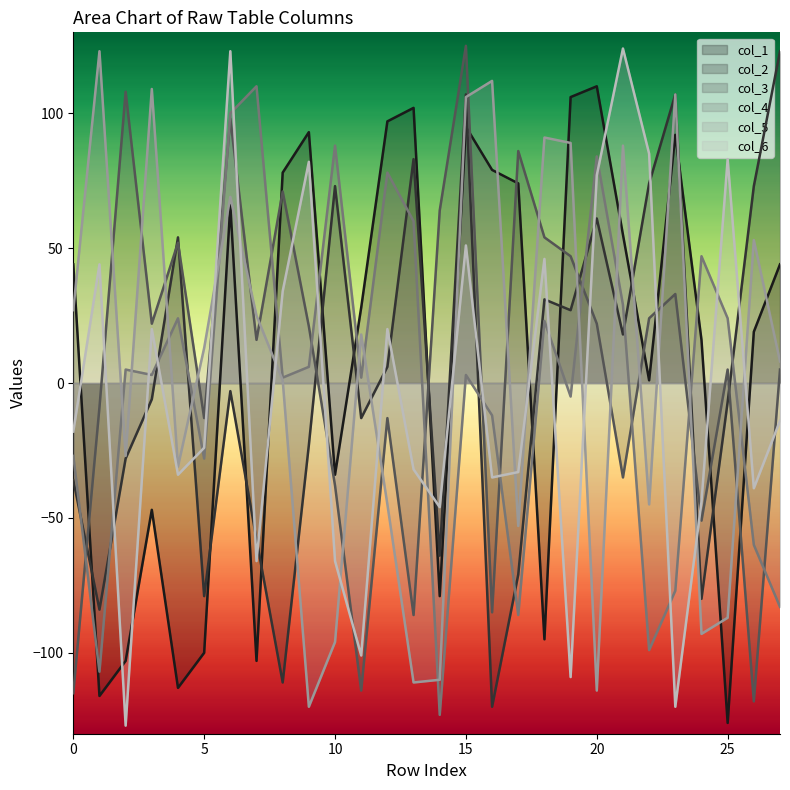

What is the average value of the col_6 series?

-4